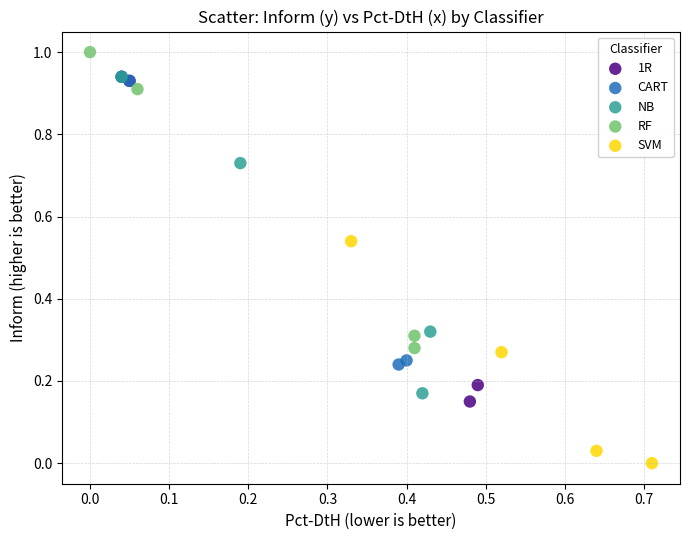

Which series contains the highest Y value?

RF